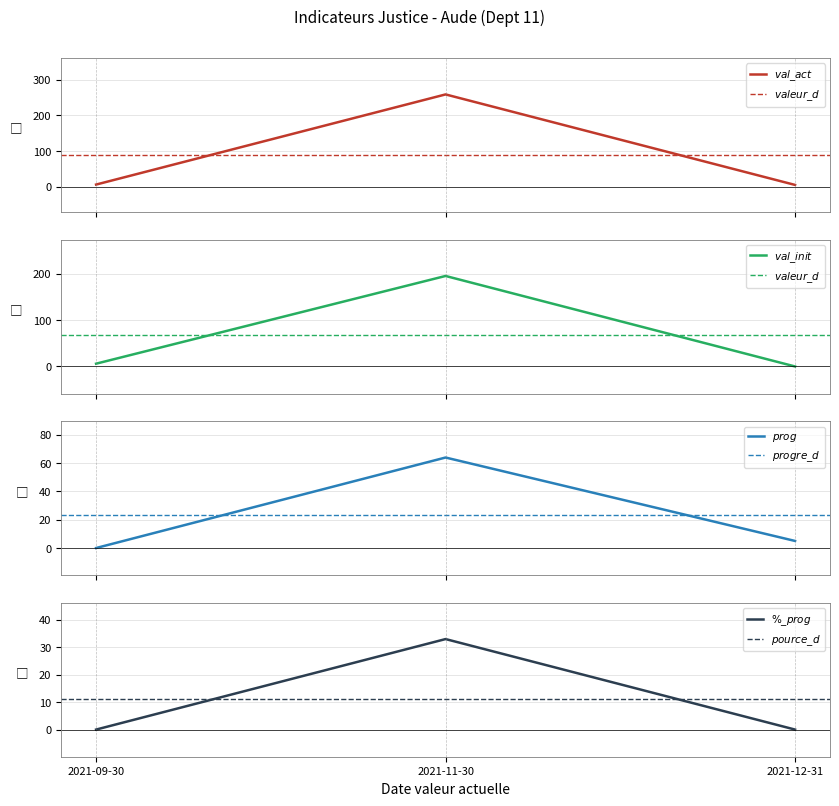

At how many categories does at least one series exceed 162?

1